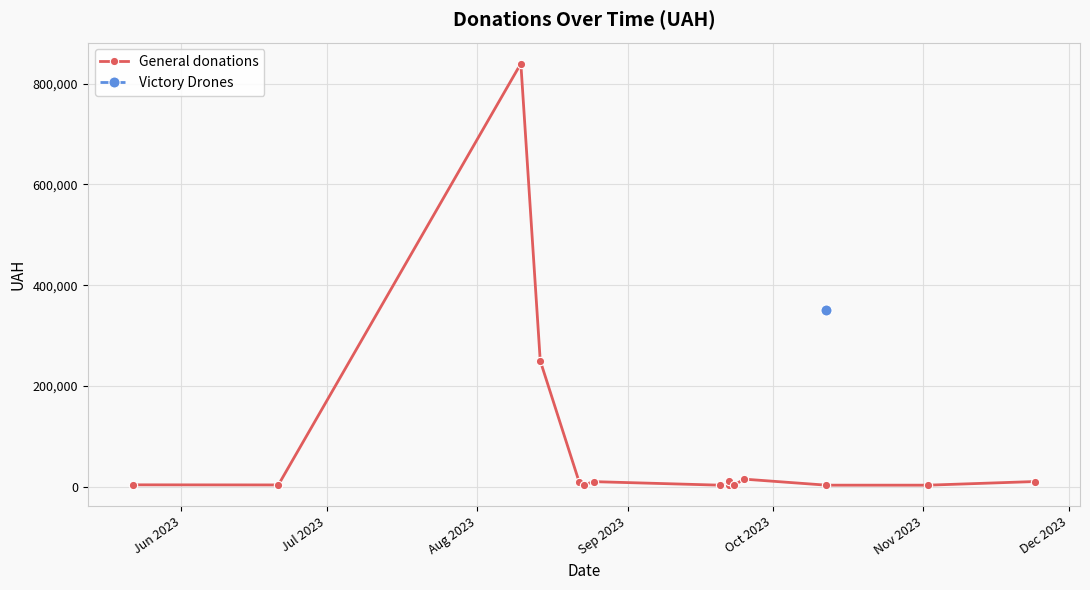

What is the smallest value displayed?

3000.0